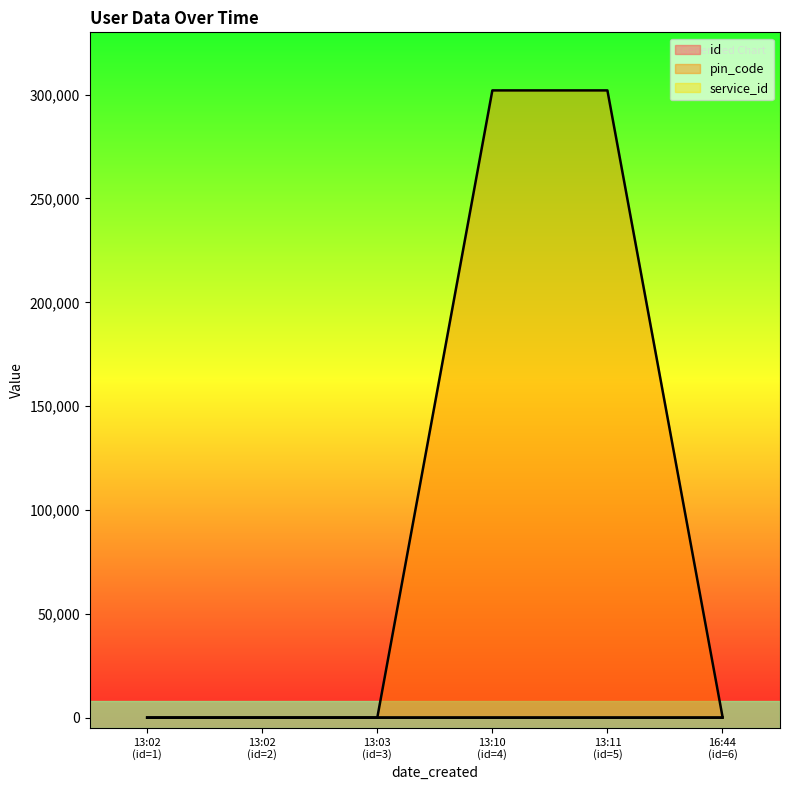

How many lines are shown in the chart?

3